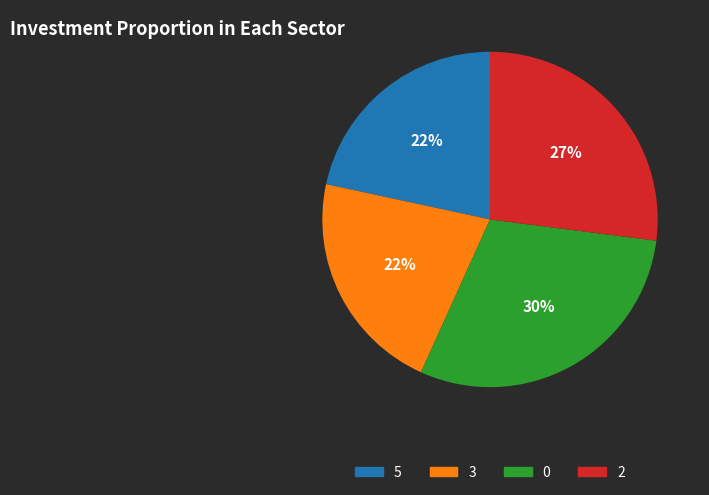

Is 5 the majority of the pie?

No